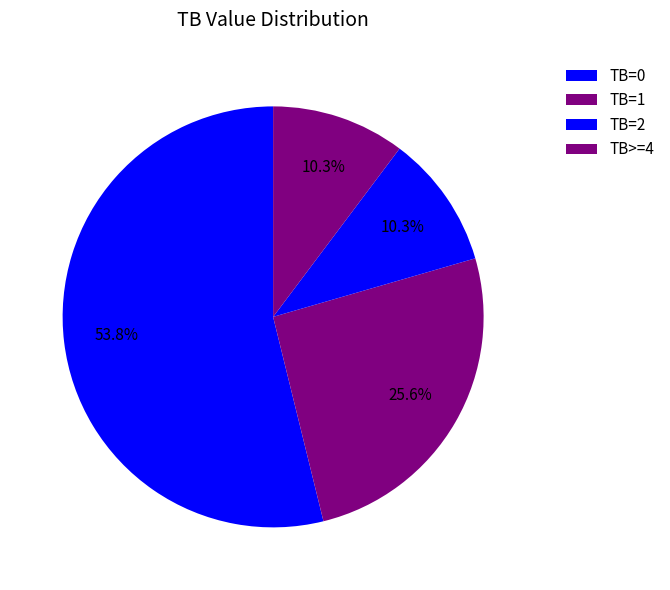

How many slices are in this pie chart?

4